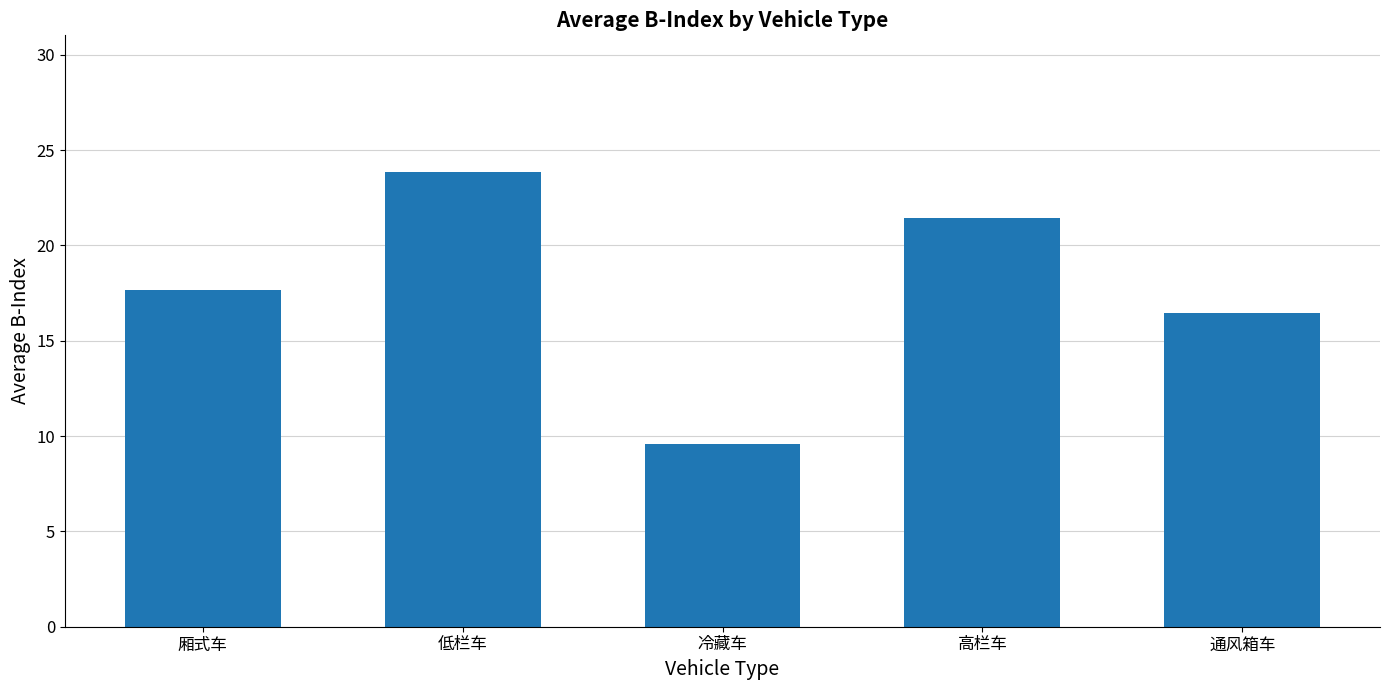

Reading left to right, list all the values displayed in this chart.

厢式车=17.7	低栏车=23.9	冷藏车=9.6	高栏车=21.5	通风箱车=16.4